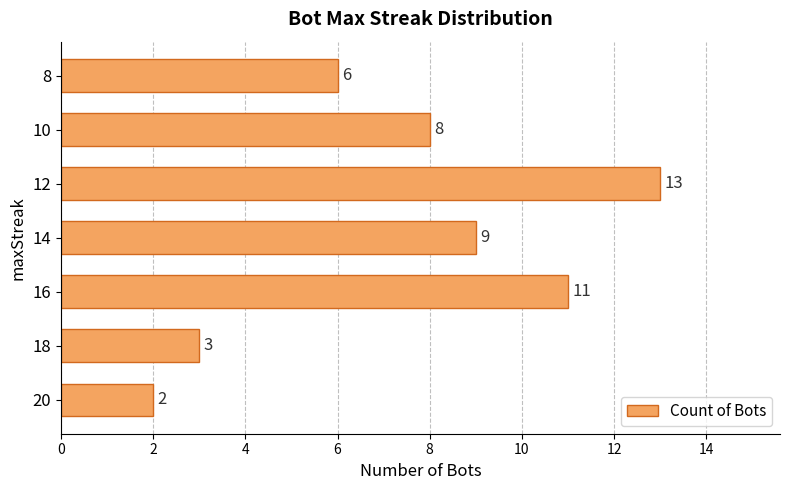

What is the greatest value displayed?

13